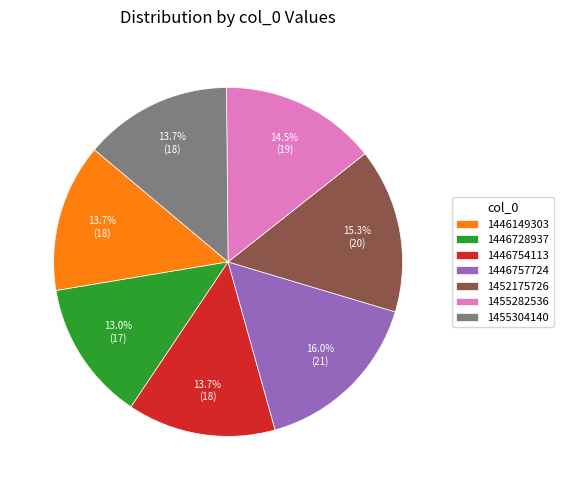

What is the ratio of the value at 1452175726 to the value at 1446728937?

1.2